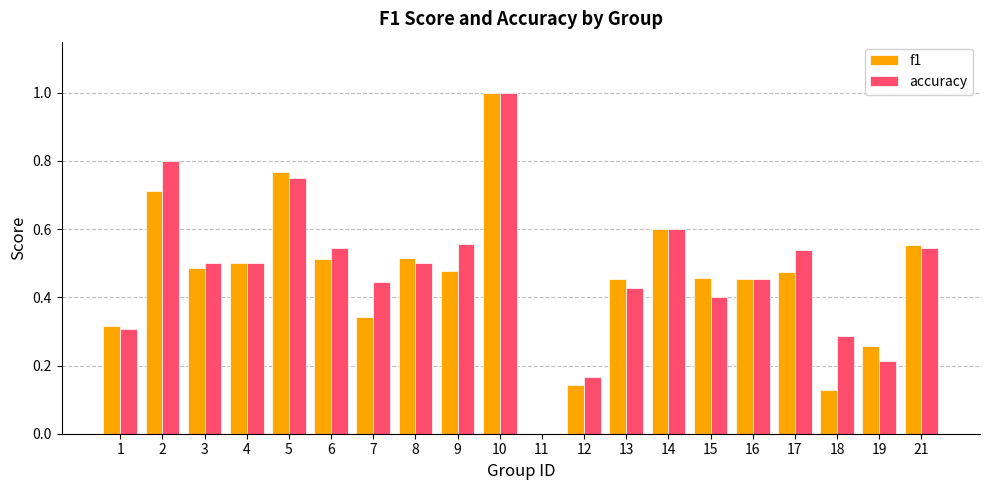

What is the sum of the f1 values at 16 and 5?

1.2